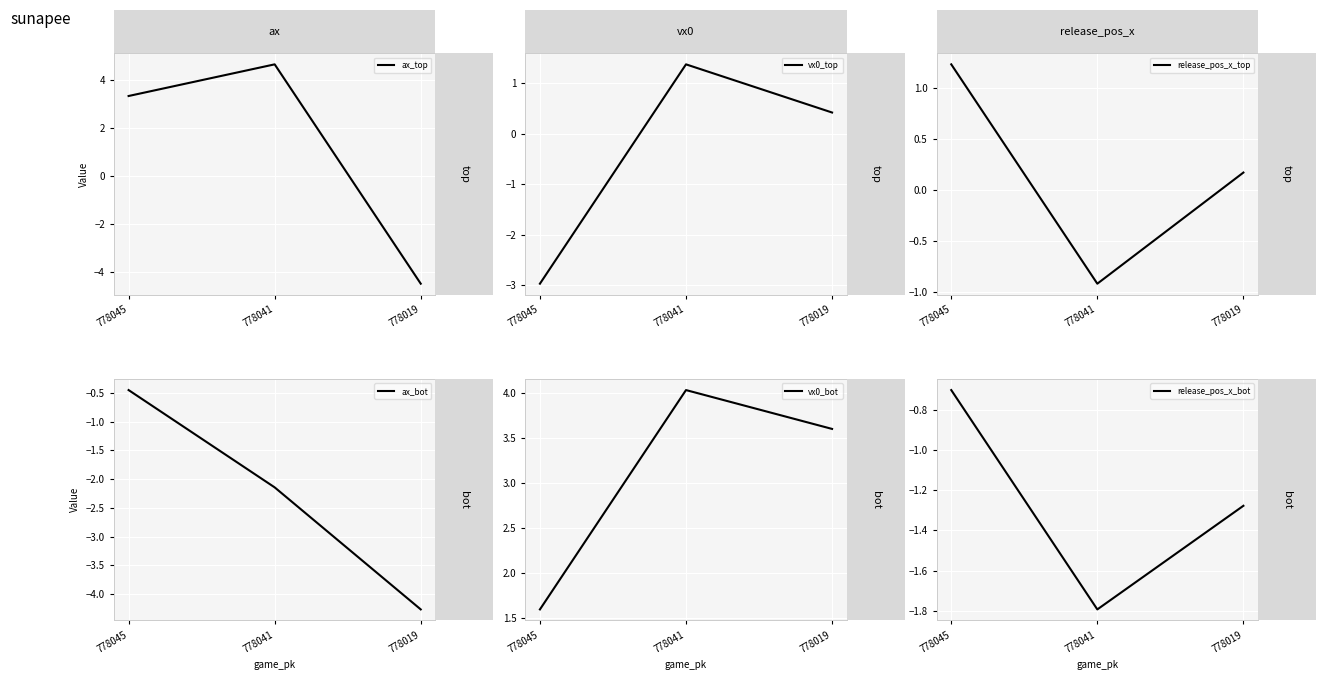

How many data points in ax_bot are above -2?

1